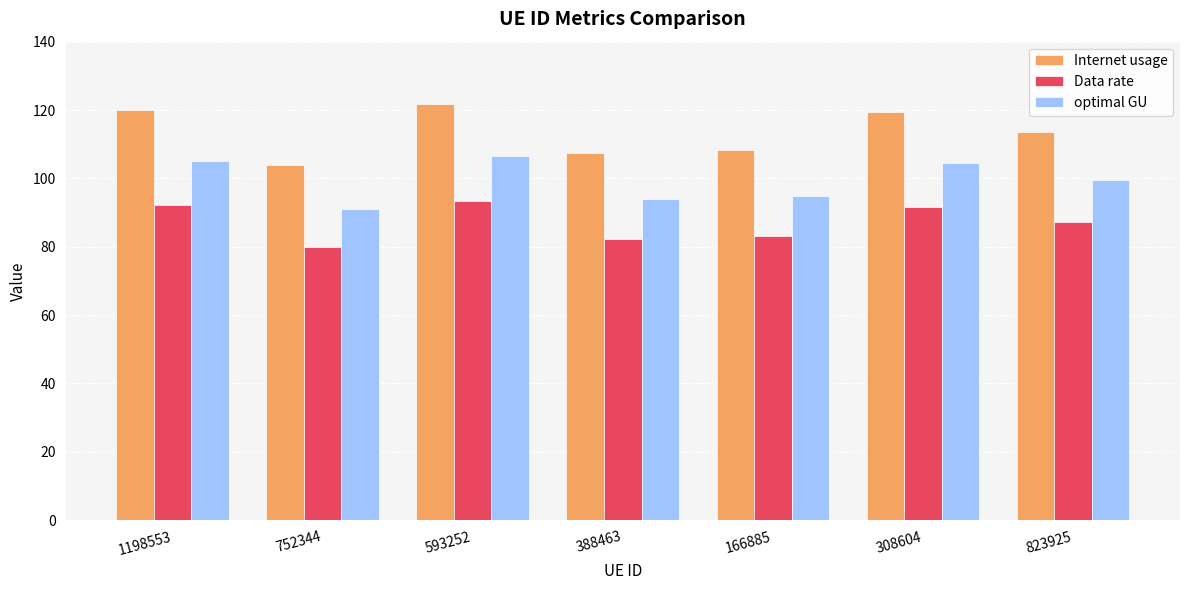

What is the total value across all series at 166885?

286.2